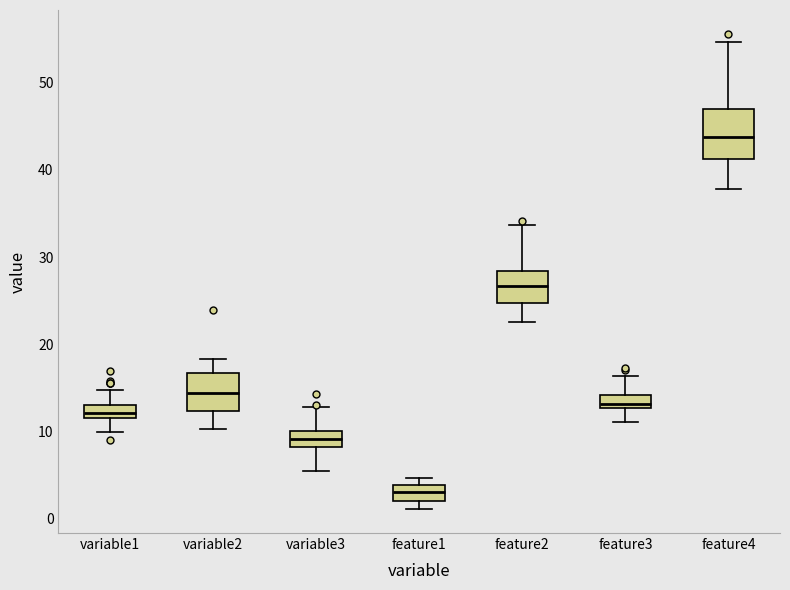

Which box is the tallest, from its lower edge to its upper edge?

feature4